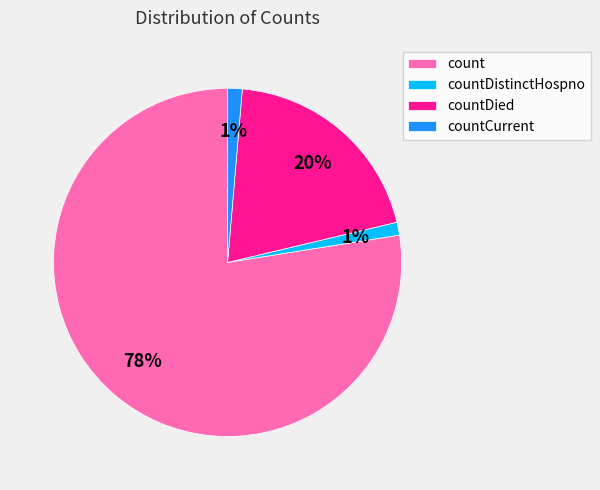

What is the ratio of the value at count to the value at countDied?

3.9